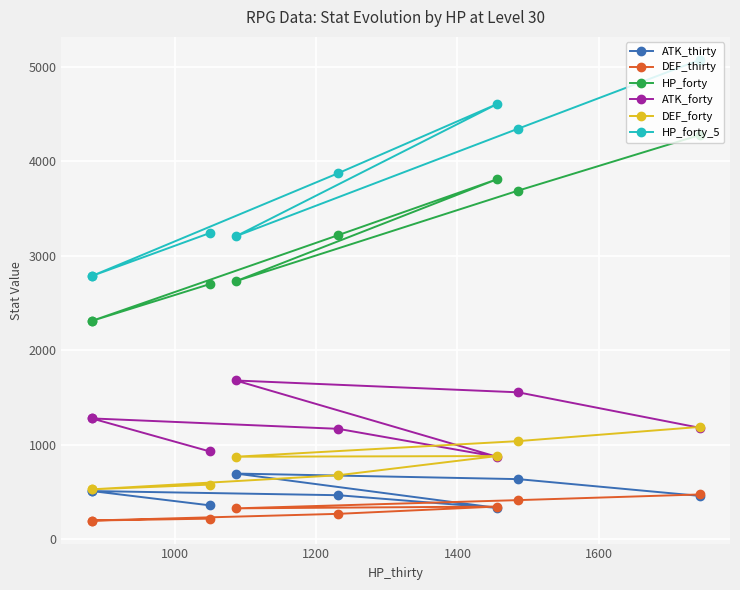

What are all the series names shown in the legend?

ATK_thirty, DEF_thirty, HP_forty, ATK_forty, DEF_forty, HP_forty_5